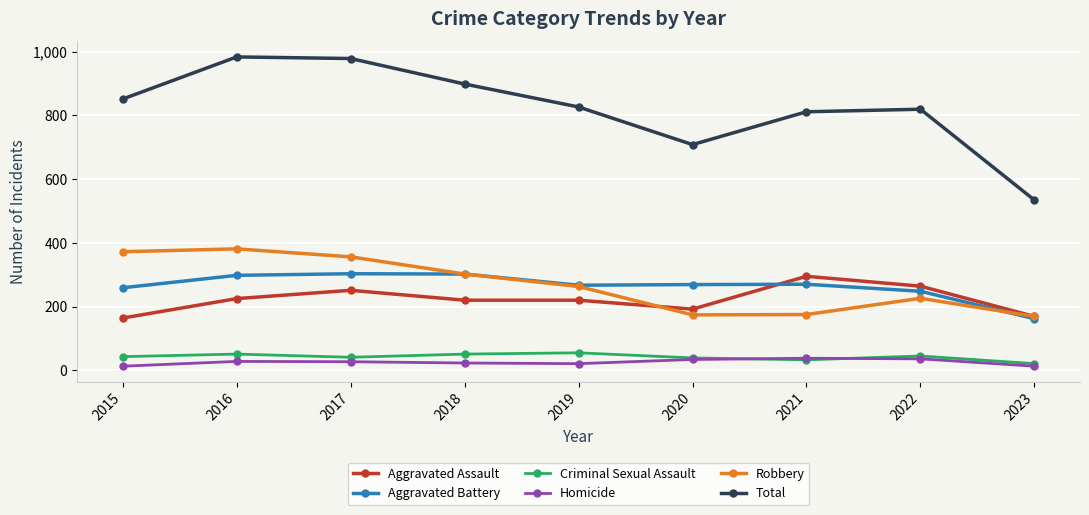

What value does the Aggravated Battery series have at 2016, to the nearest 50?

300